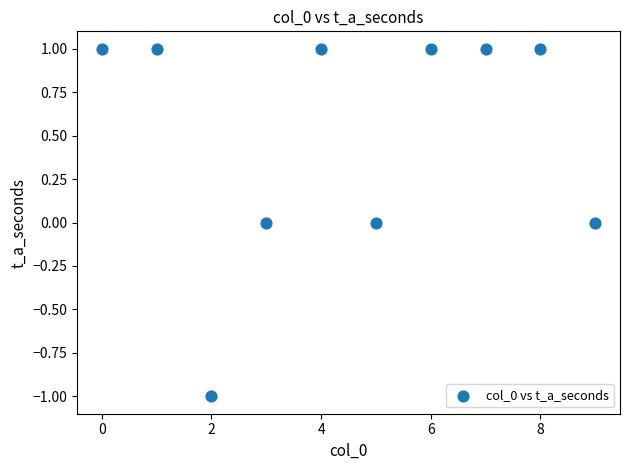

How many data points are displayed?

10